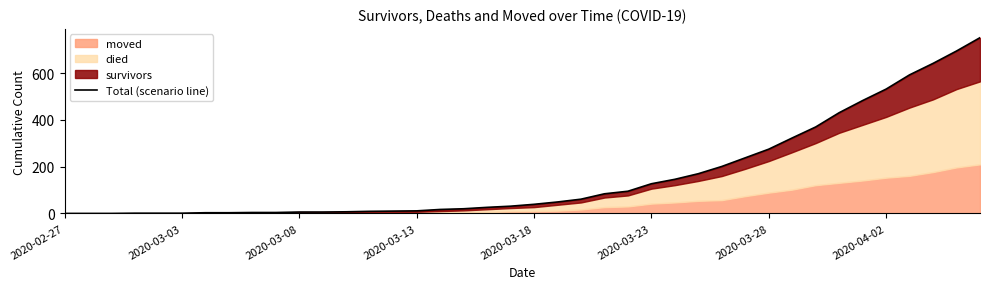

How many categories are shown in the chart?

40